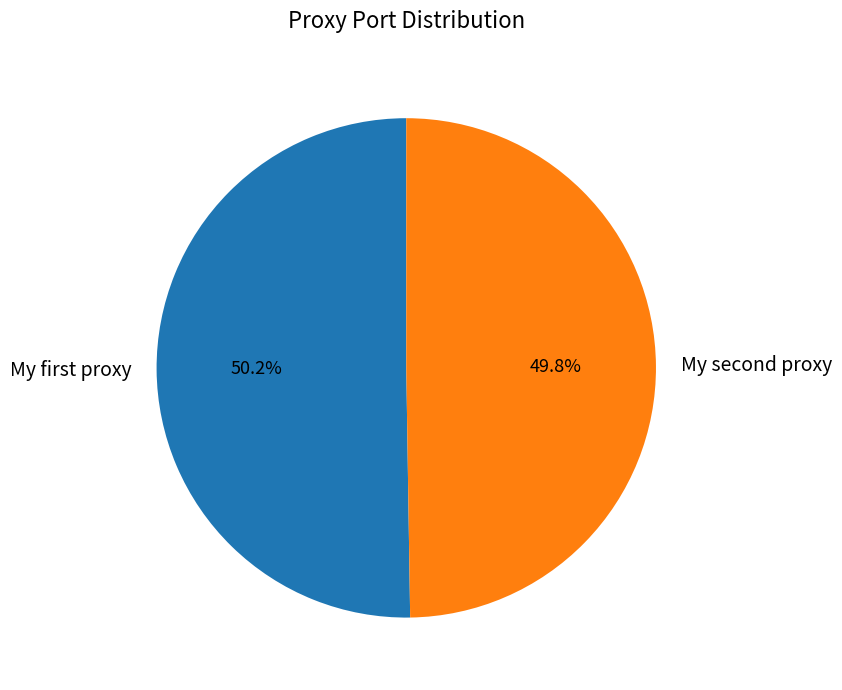

Count the number of slices in the pie.

2